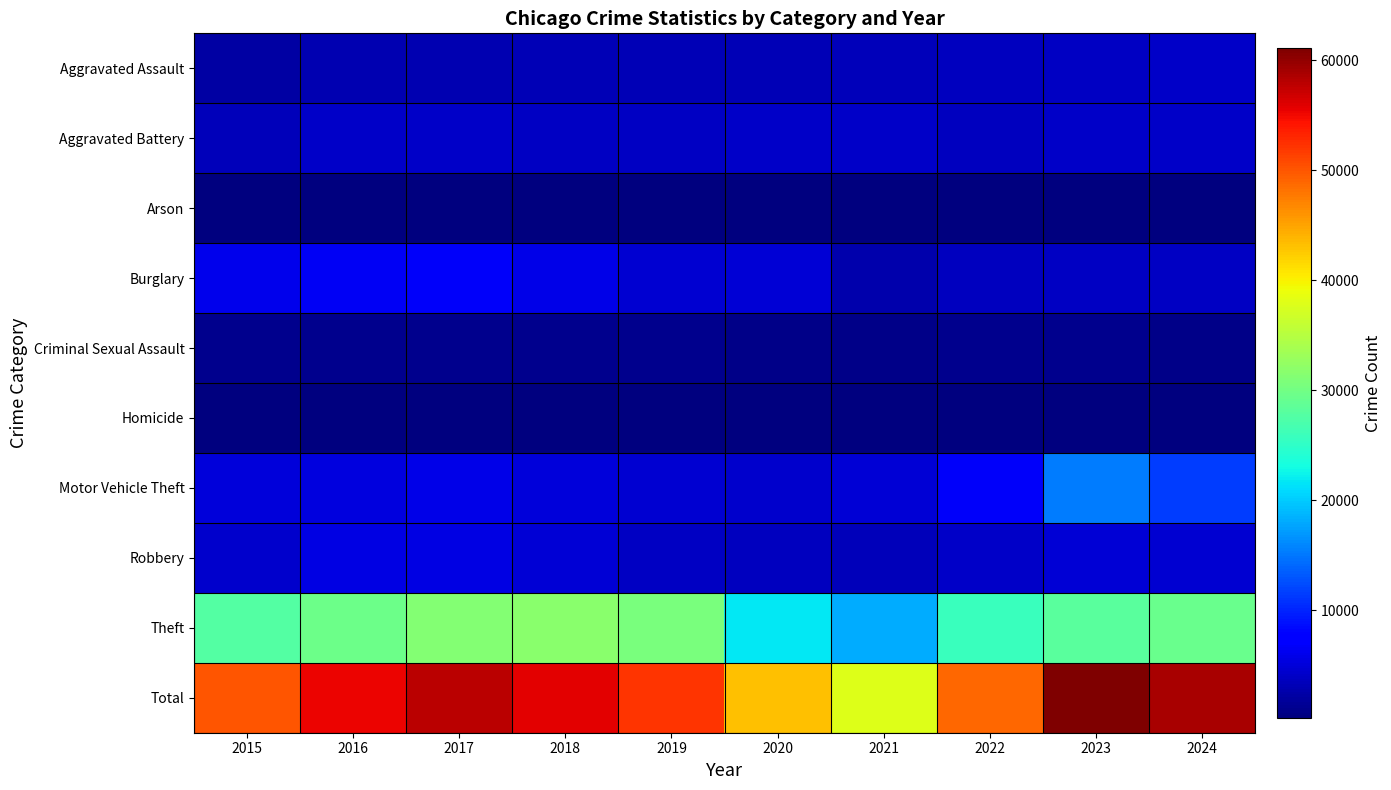

At how many categories does at least one series exceed 45239?

8